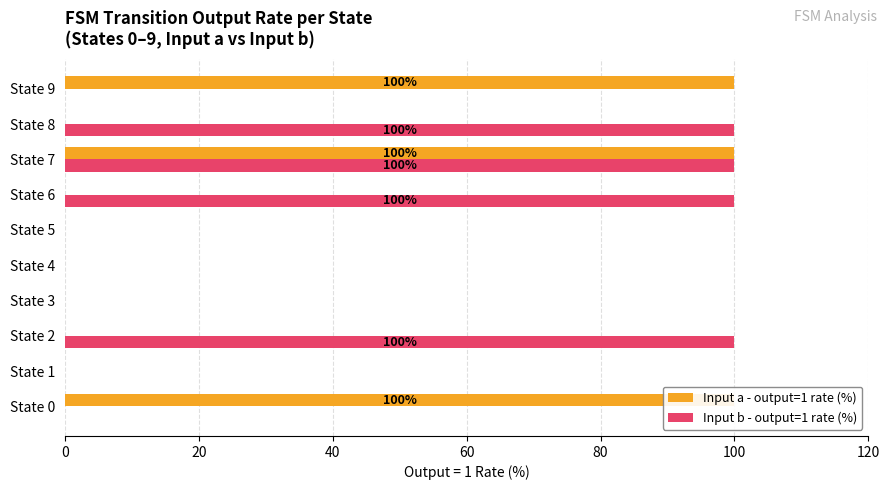

At State 1, list the series in order from largest to smallest.

Input a - output=1 rate (%), Input b - output=1 rate (%)